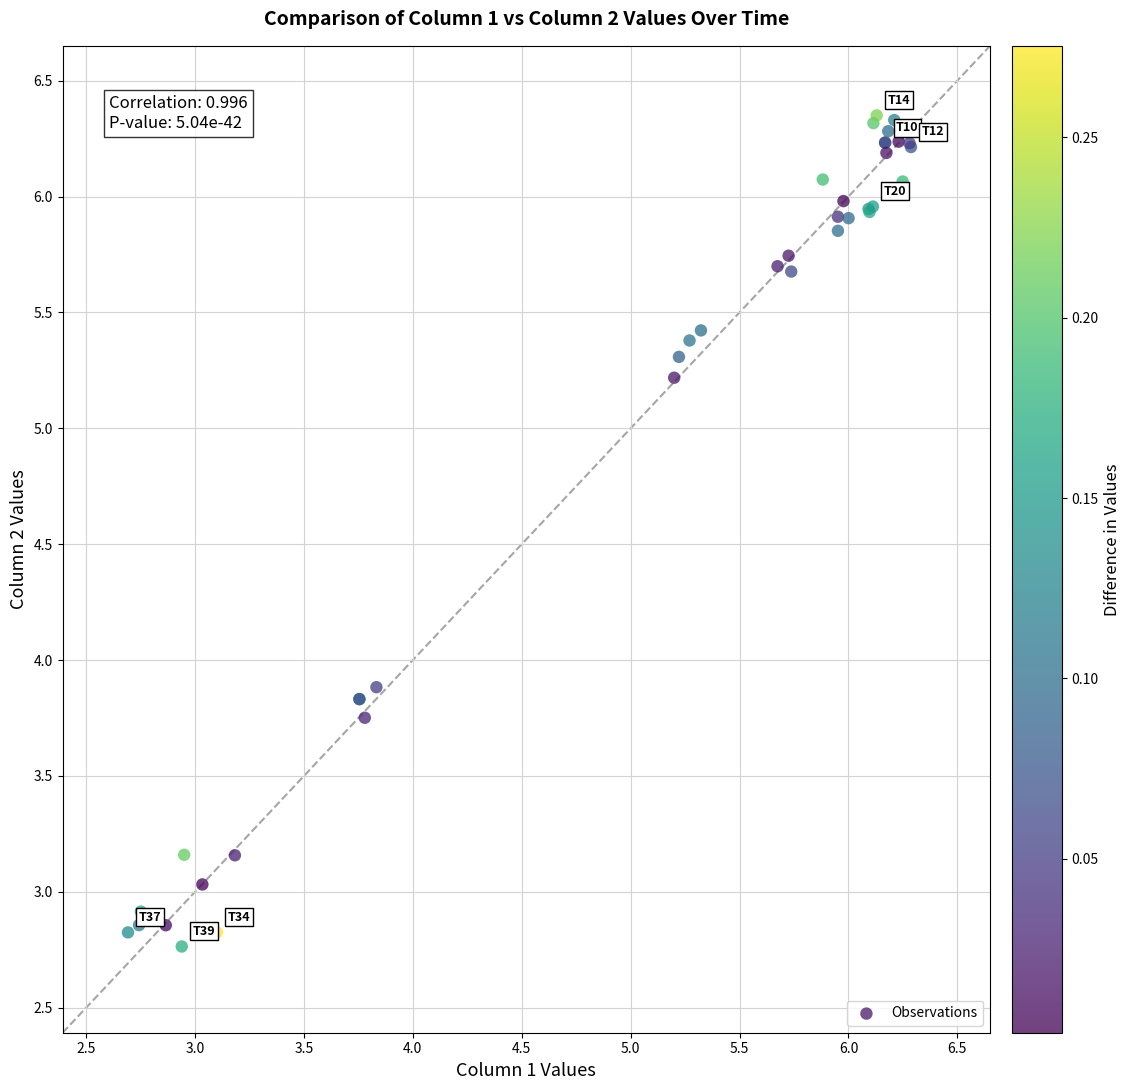

What Y value in the scatter plot is closest to 4?

3.9